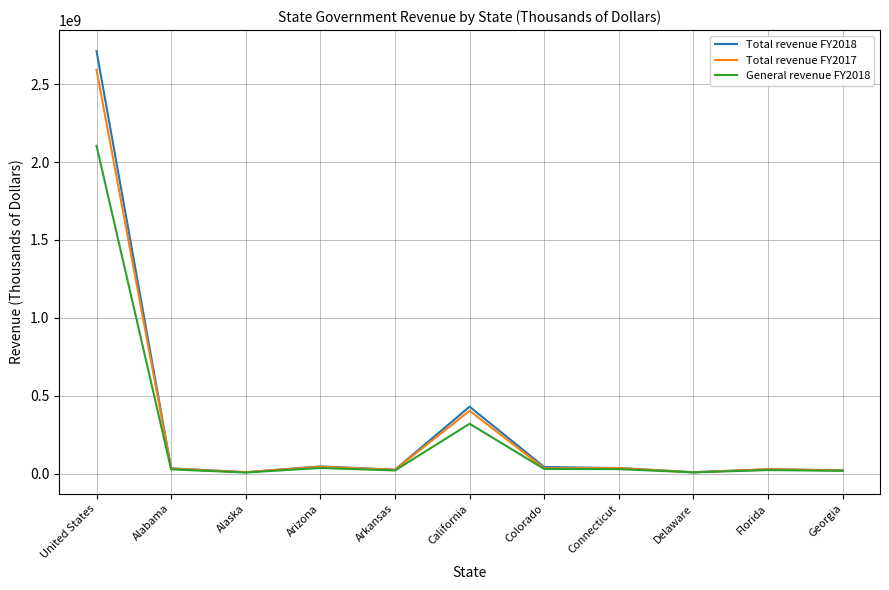

At which category is the sum across all series the highest?

United States